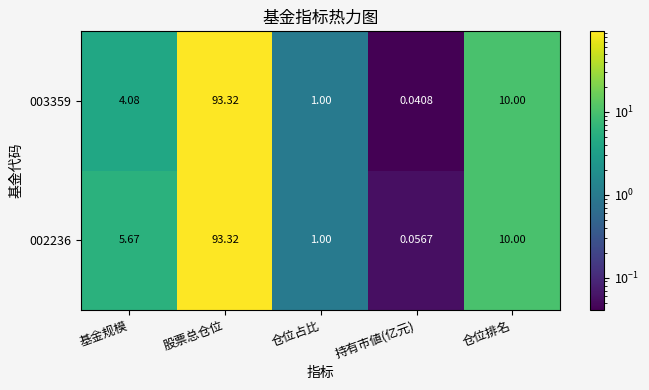

List the labels in order of 002236 value, smallest first.

持有市値(亿元), 仓位占比, 基金规模, 仓位排名, 股票总仓位